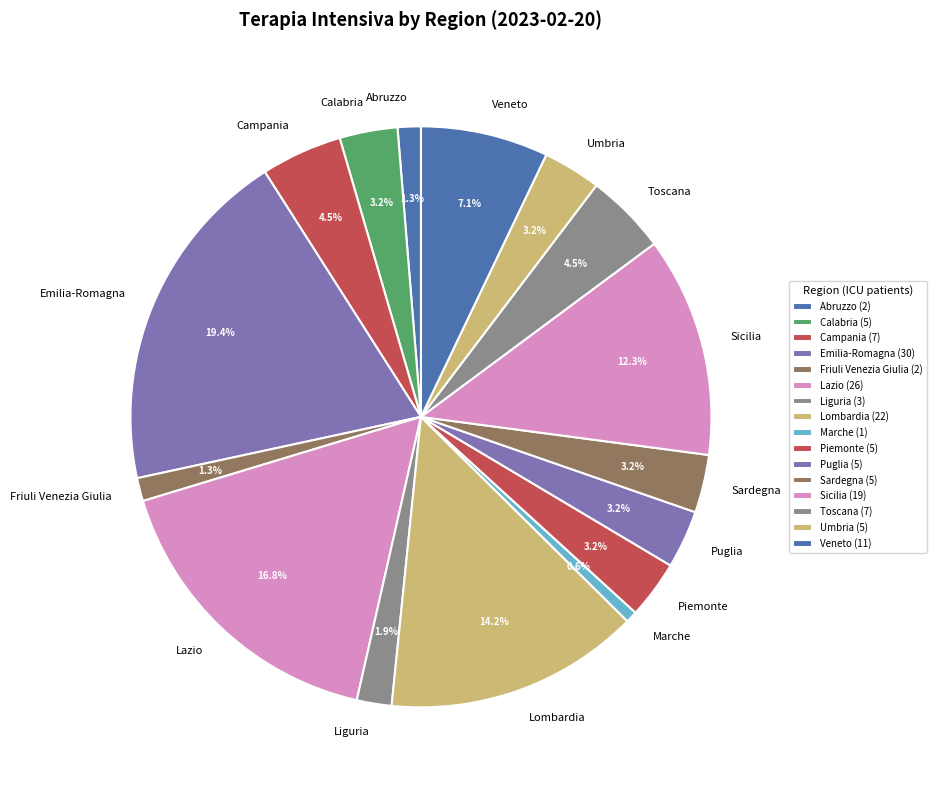

Is Sardegna the majority of the pie?

No